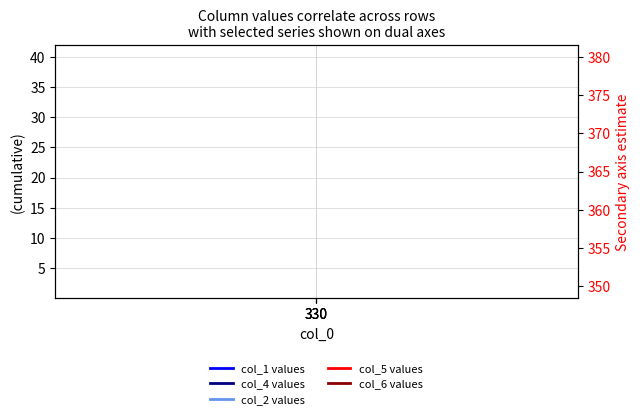

Which series has the largest total across all categories?

col_6 values